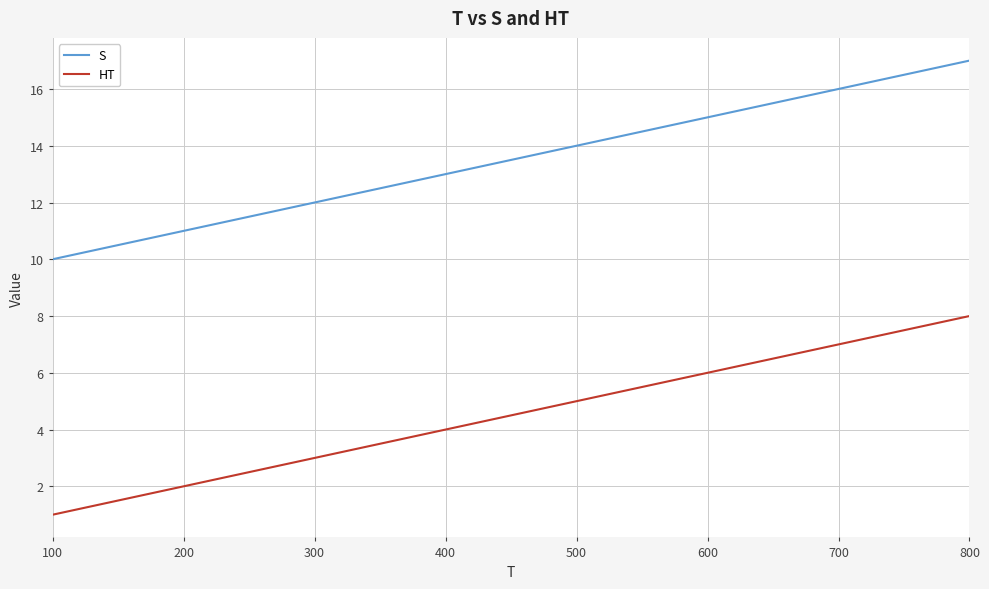

Which series has the largest total across all categories?

S